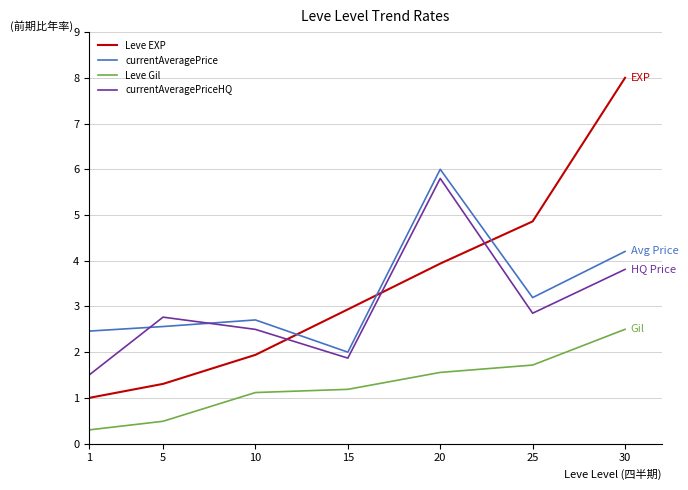

True or false: currentAveragePriceHQ has a value of 3.8 at 30.

True